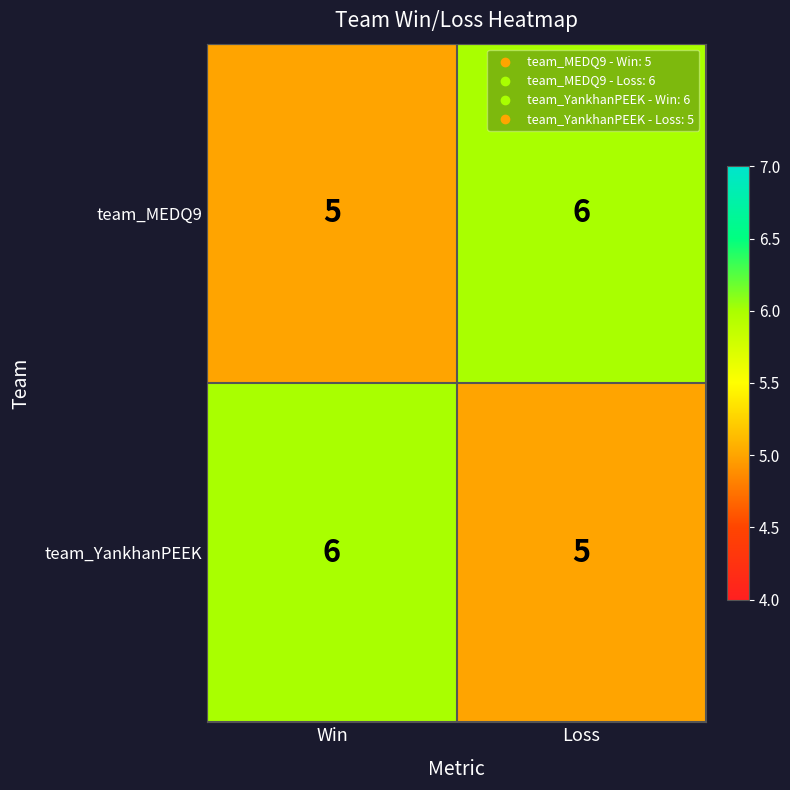

At Win, list the series in order from smallest to largest.

team_MEDQ9, team_YankhanPEEK